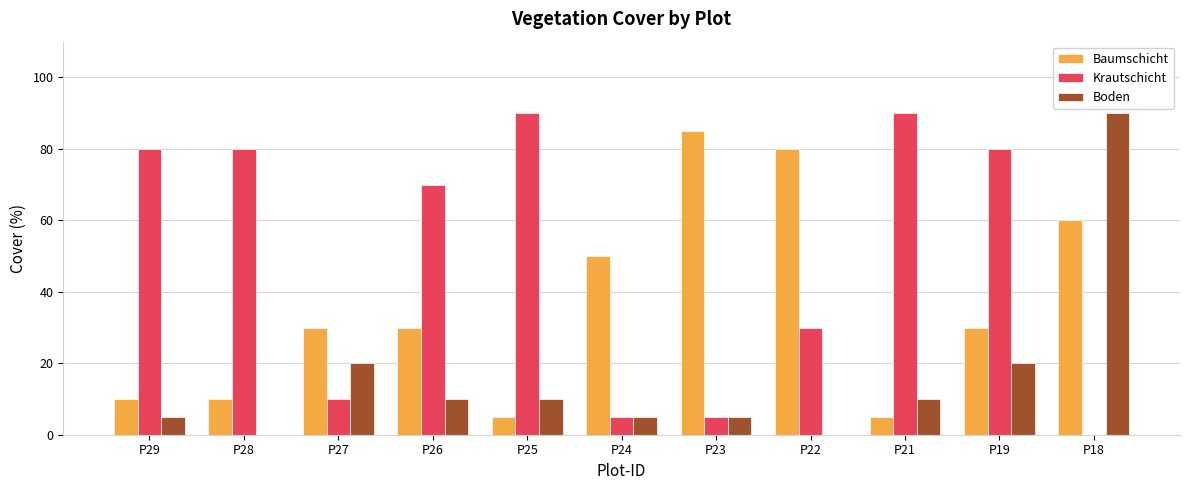

Reading left to right, what are all the values shown in this chart?

Baumschicht: 10	10	30	30	5	50	85	80	5	30	60
Krautschicht: 80	80	10	70	90	5	5	30	90	80	0
Boden: 5	0	20	10	10	5	5	0	10	20	90